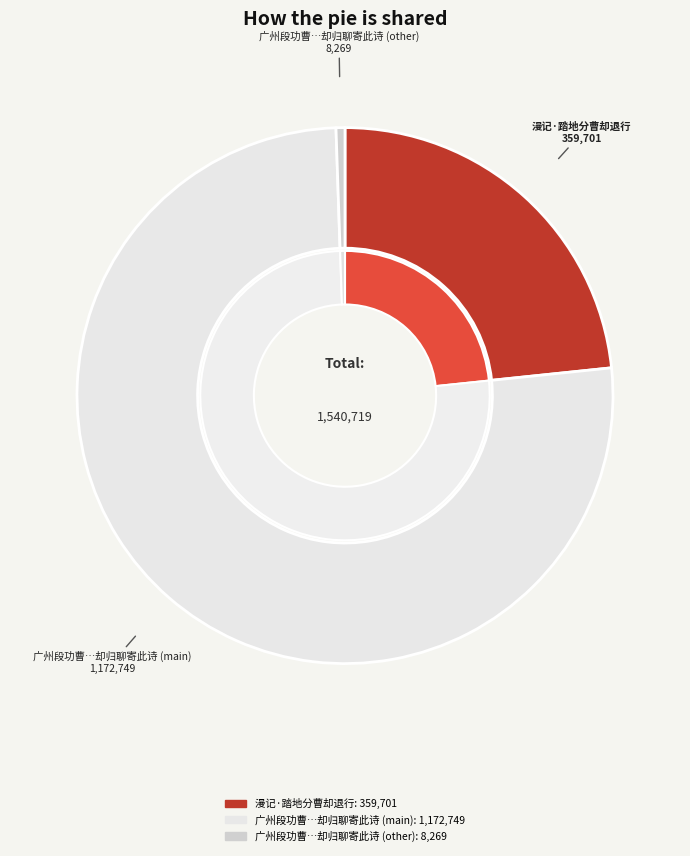

Is there any slice that represents more than half of the pie?

Yes